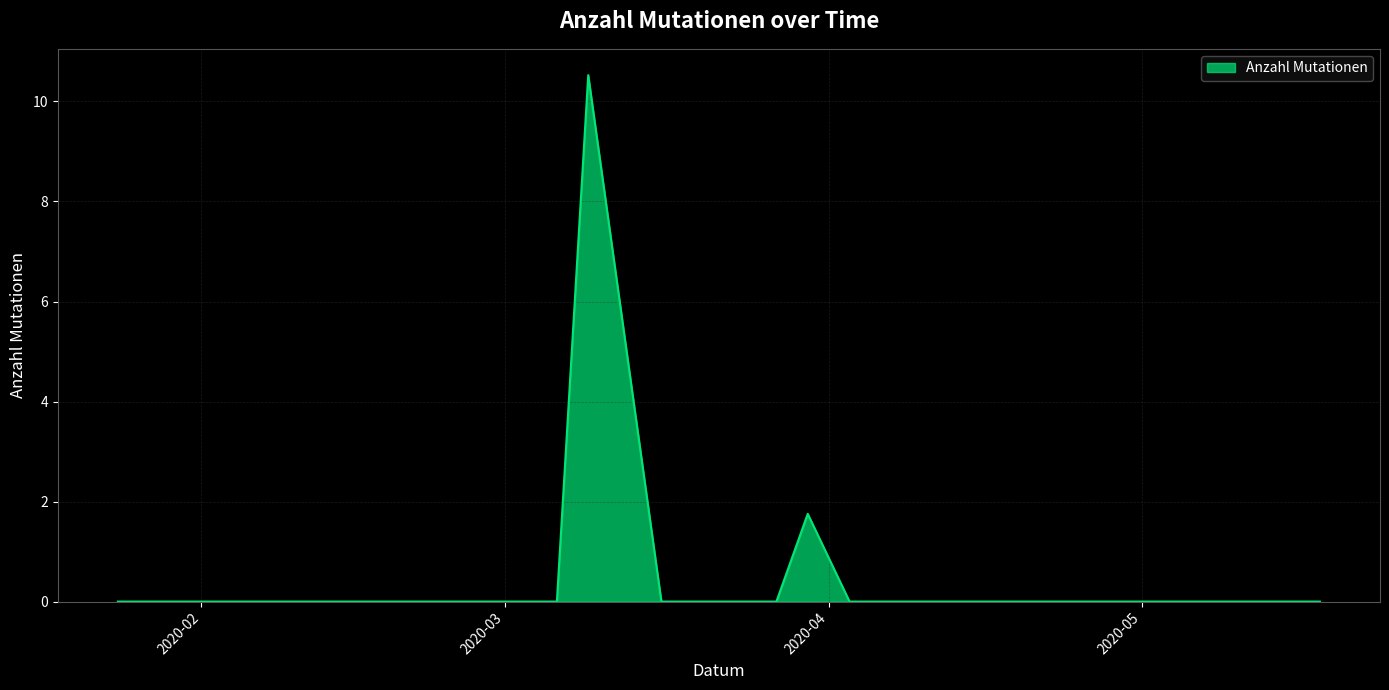

What is the maximum value shown in the chart?

10.5